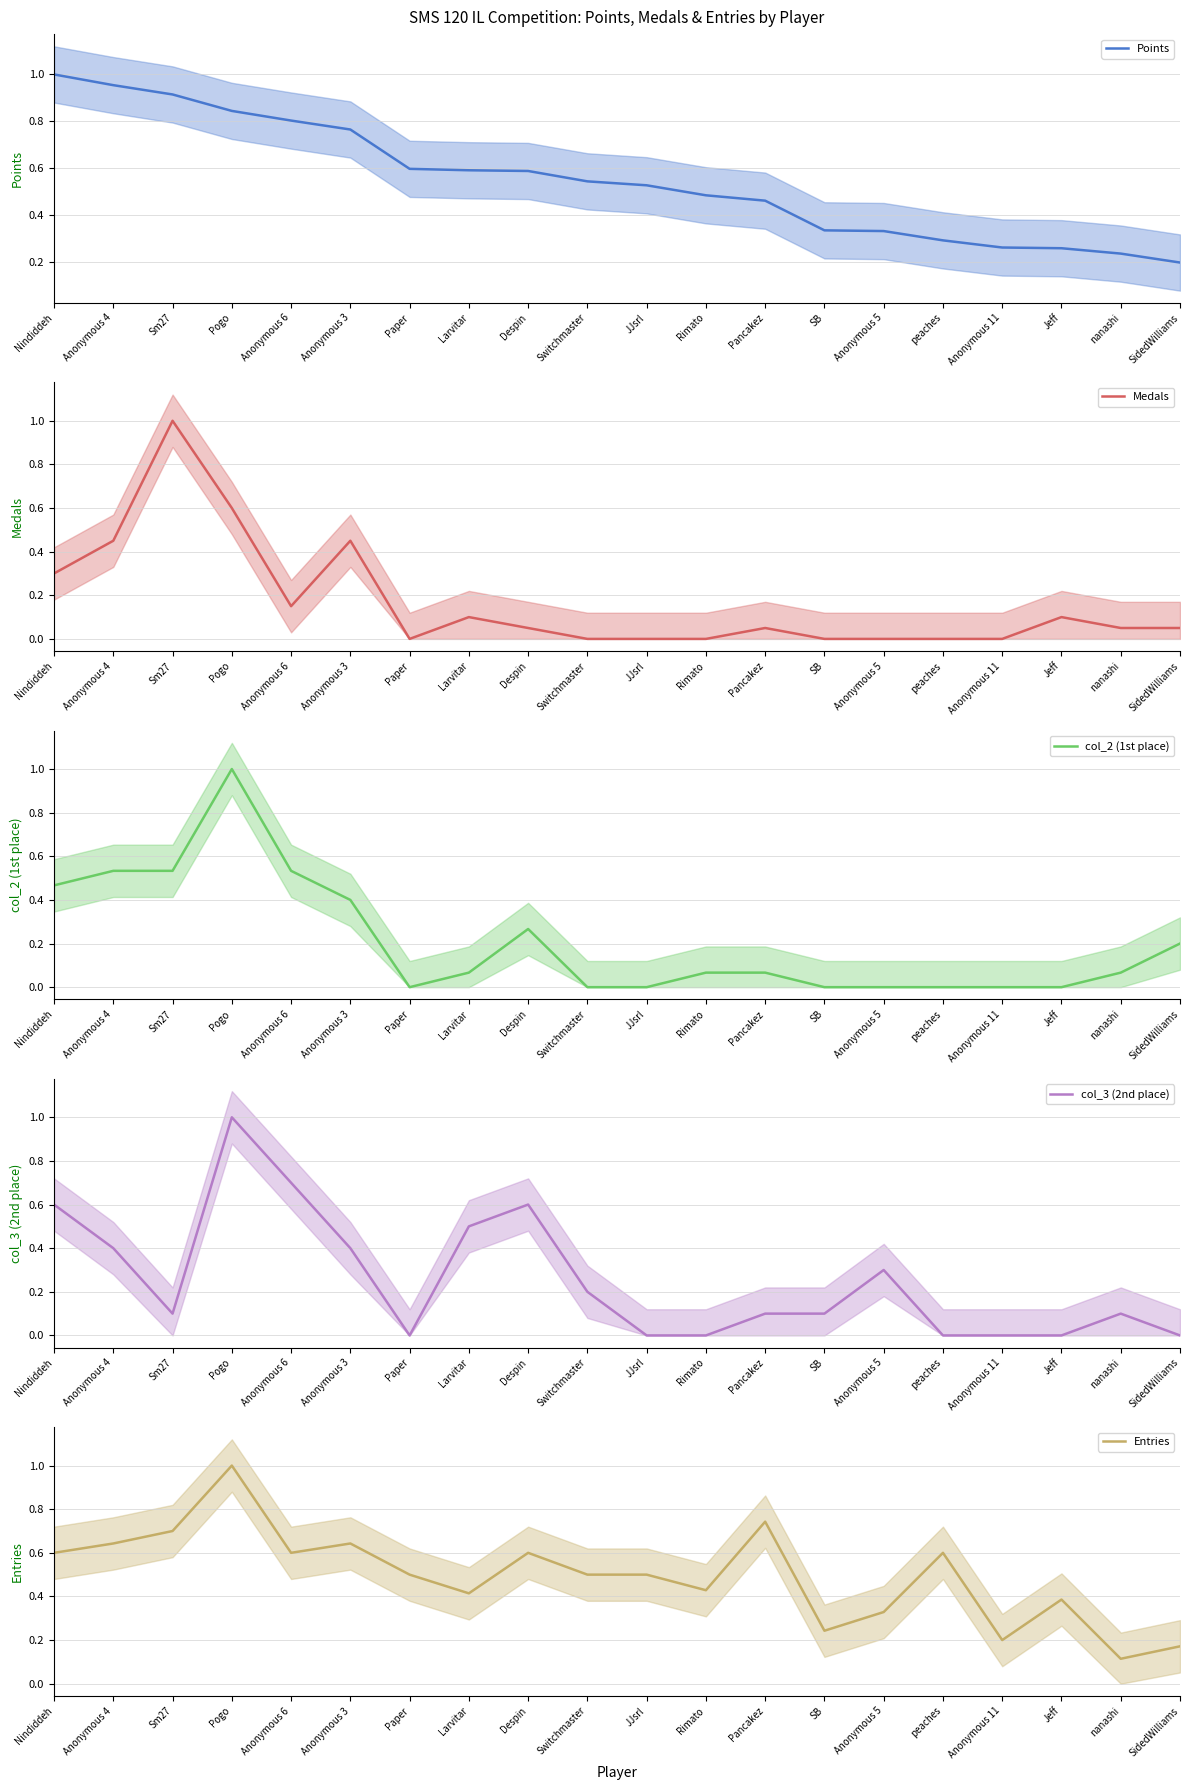

Where is col_3 (2nd place) nearest to the value 0?

Paper